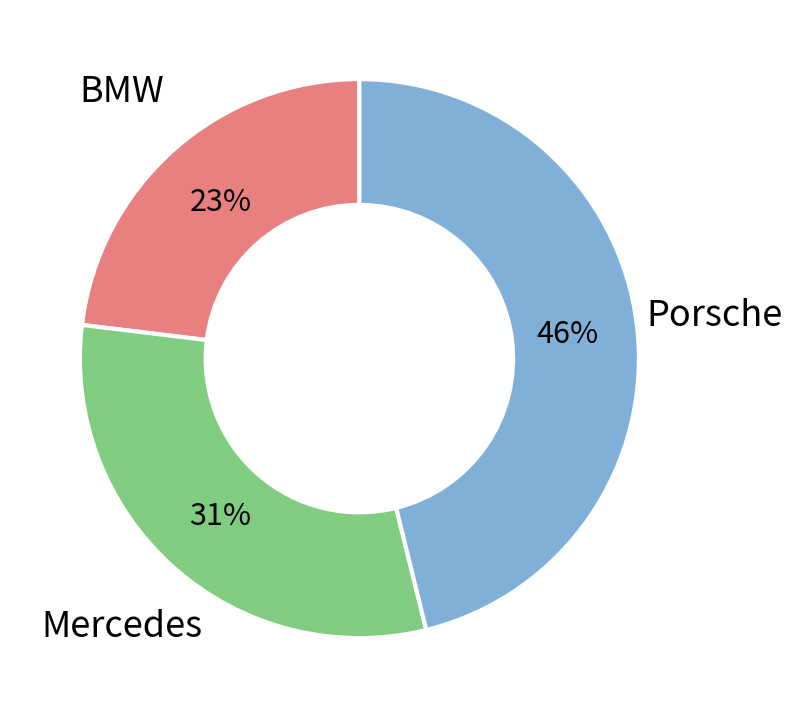

Does any single category account for the majority?

No